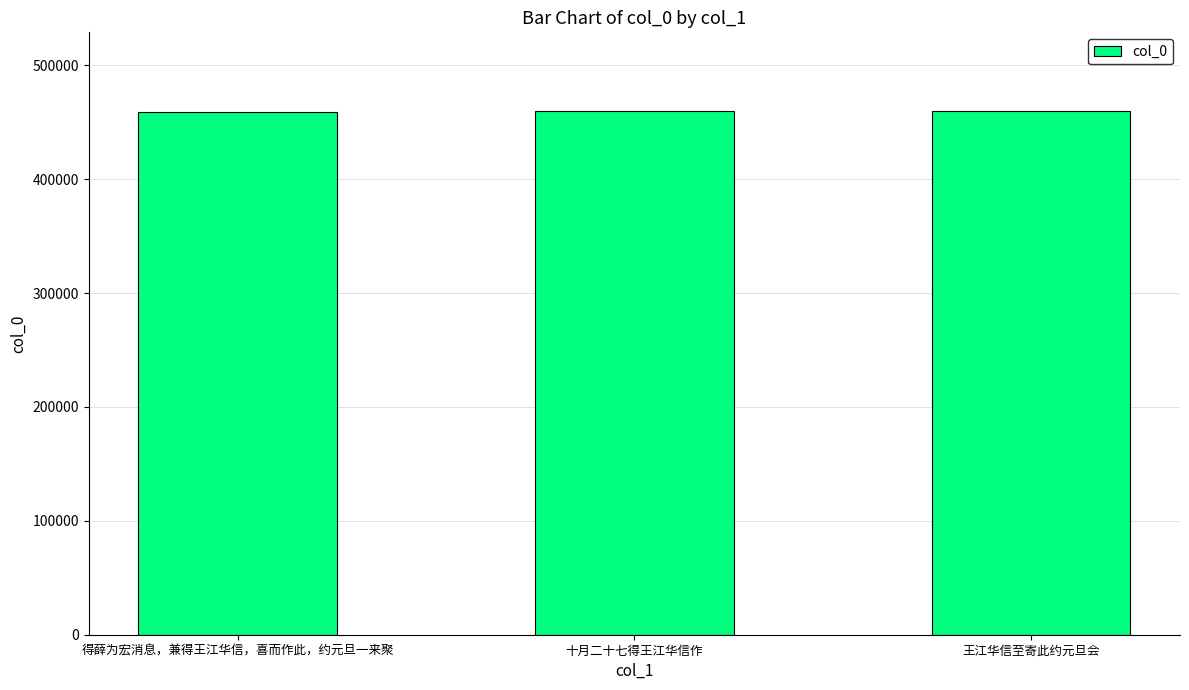

What is the value of the 1st bar from the left?

459277